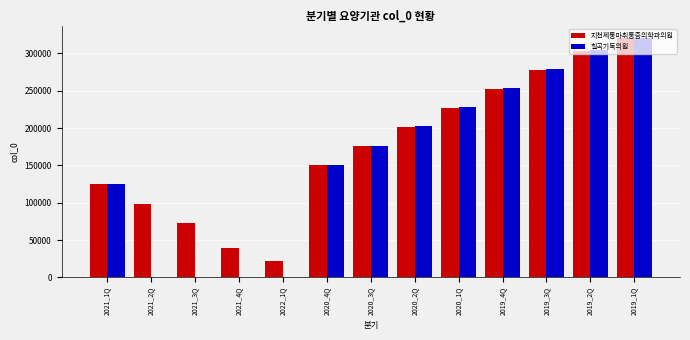

Reading left to right, extract all data points from this chart.

지천제통마취통증의학과의원: 2021_1Q=124529	2021_2Q=98826	2021_3Q=73022	2021_4Q=39148	2022_1Q=21279	2020_4Q=150129	2020_3Q=175820	2020_2Q=201458	2020_1Q=226971	2019_4Q=252427	2019_3Q=277840	2019_2Q=303154	2019_1Q=320448
칠곡기독의원: 2021_1Q=125286	2021_2Q=0	2021_3Q=0	2021_4Q=0	2022_1Q=0	2020_4Q=150883	2020_3Q=176568	2020_2Q=202204	2020_1Q=227715	2019_4Q=253173	2019_3Q=278581	2019_2Q=303889	2019_1Q=321175